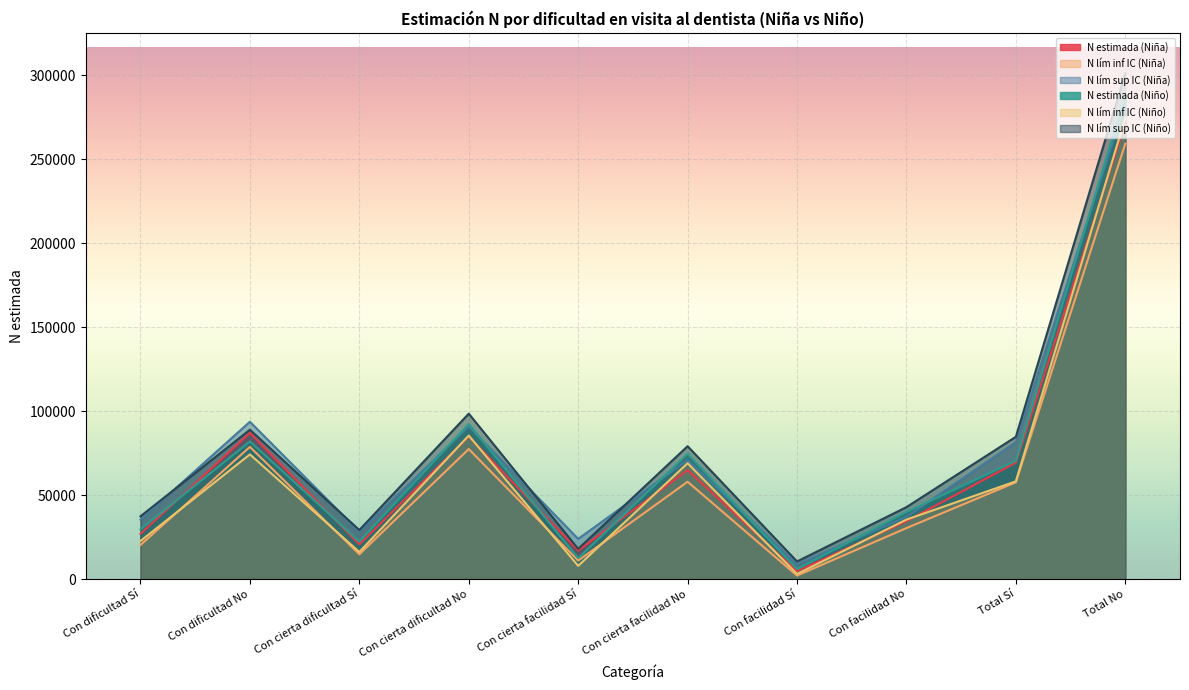

At which category does N estimada (Niña) reach its first local peak?

Con dificultad No